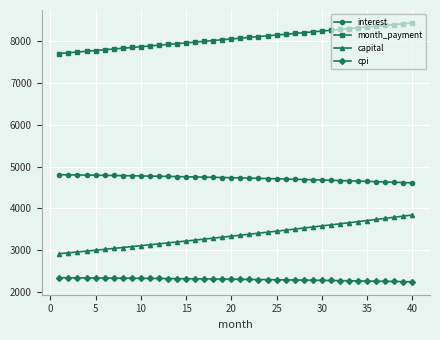

Which series has the largest total across all categories?

month_payment